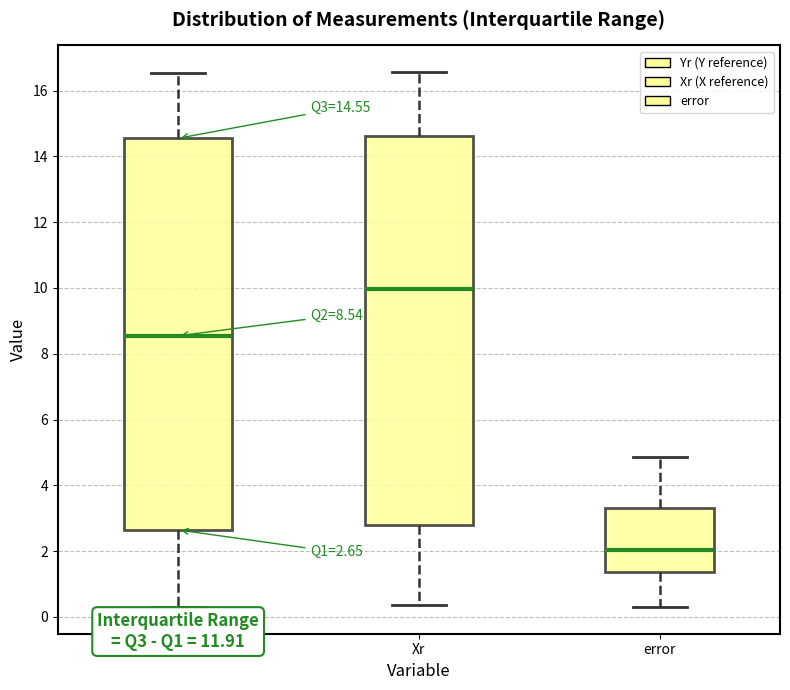

Which box's median line is the highest?

Xr